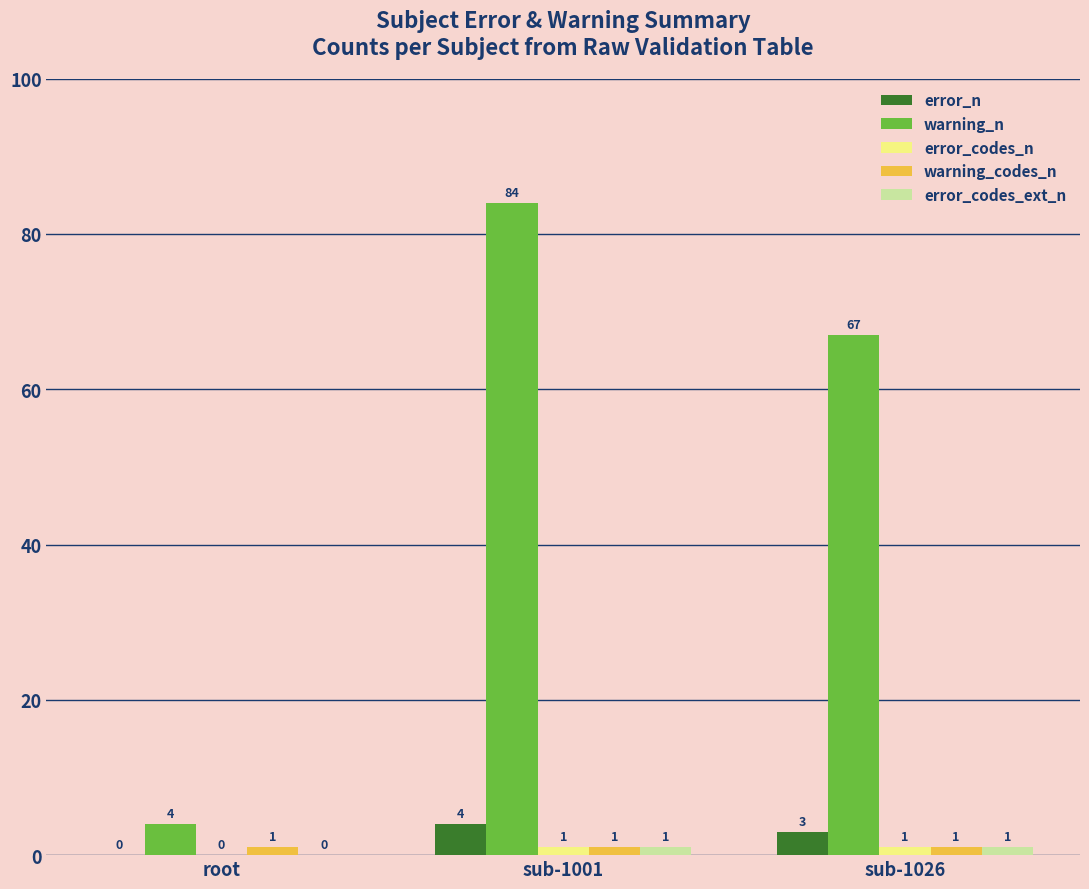

The value of error_n at root is 0. True or false?

True